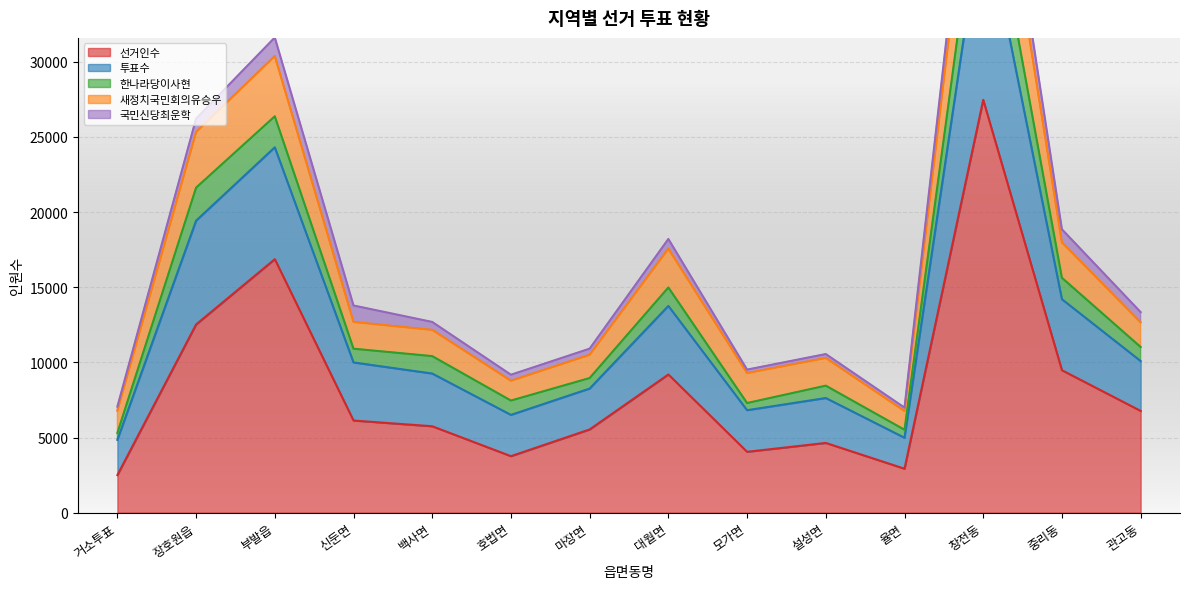

Is it true that 선거인수 equals 27471 at 창전동?

True